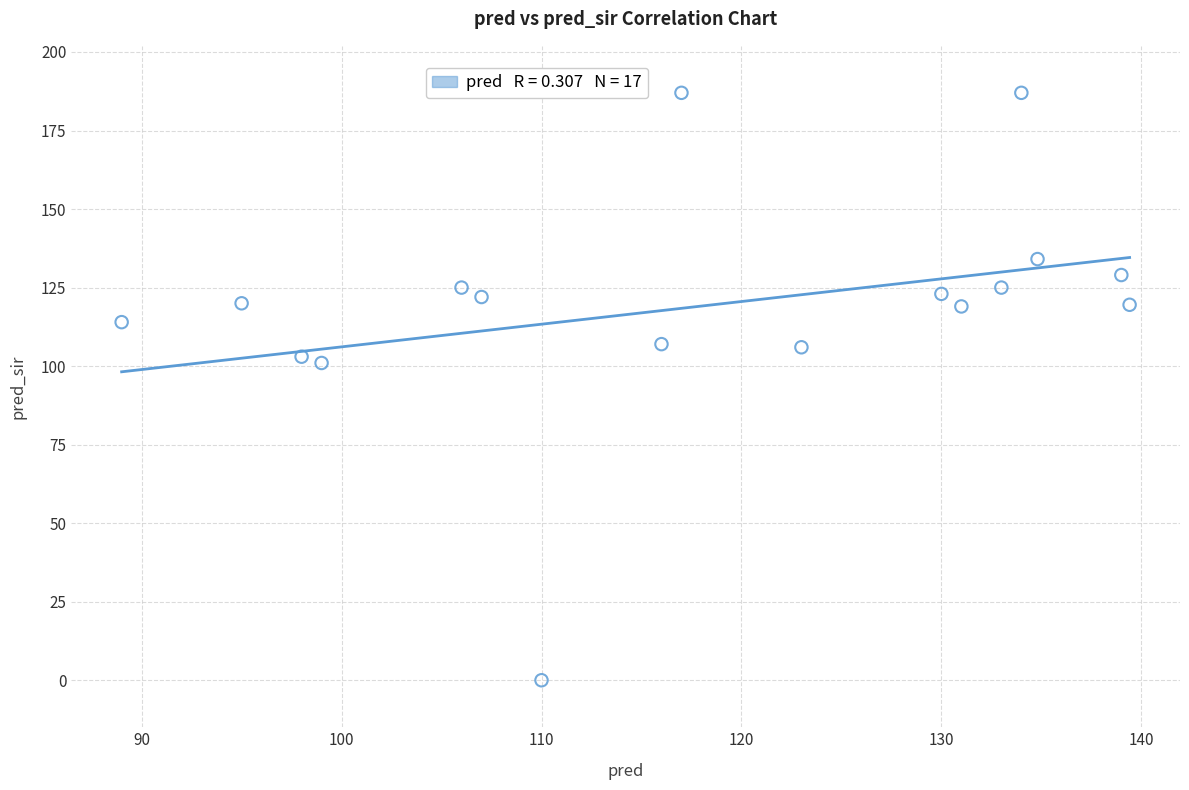

What is the range of Y values (max minus min)?

187.0